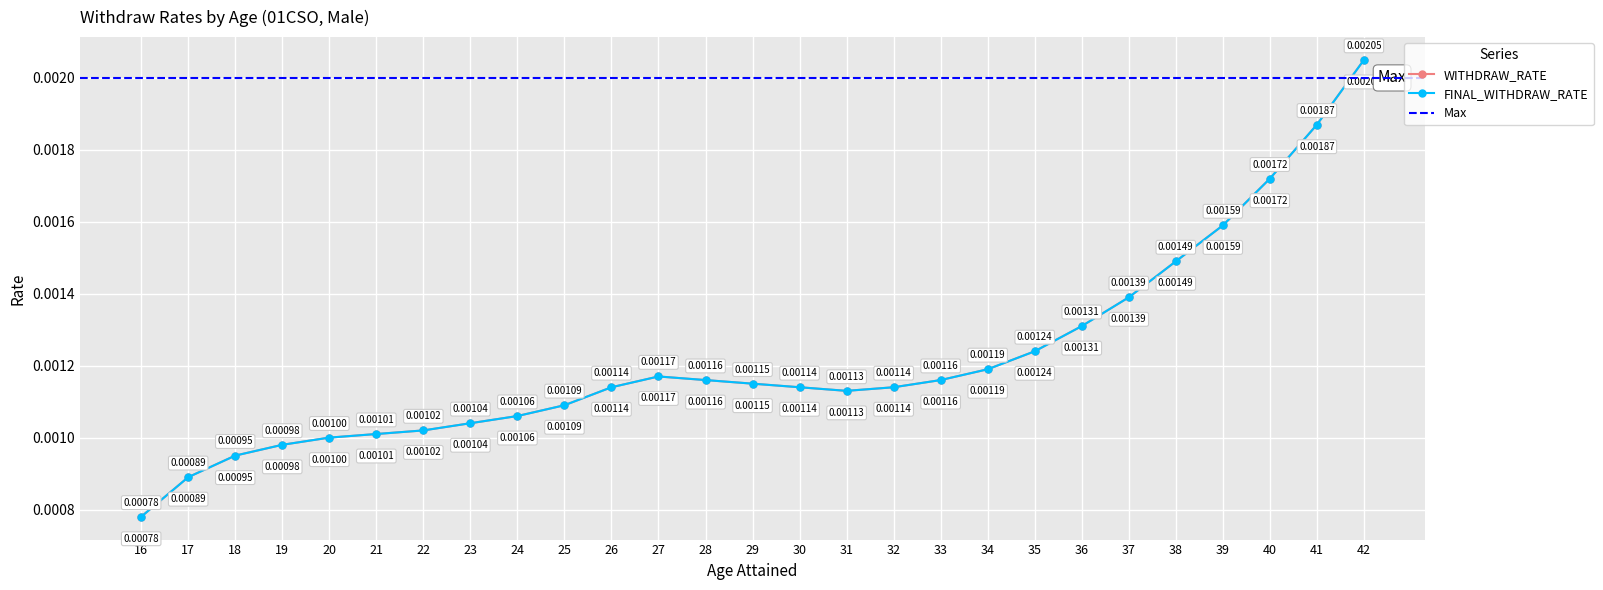

How many series are shown in this chart?

2